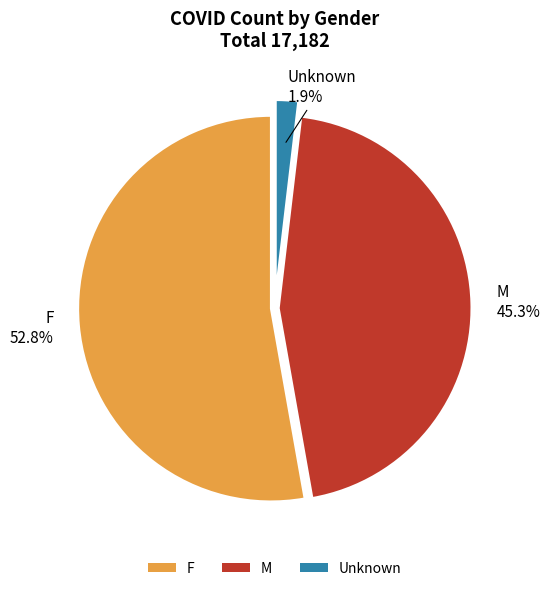

Which category has the smallest portion of the pie?

Unknown